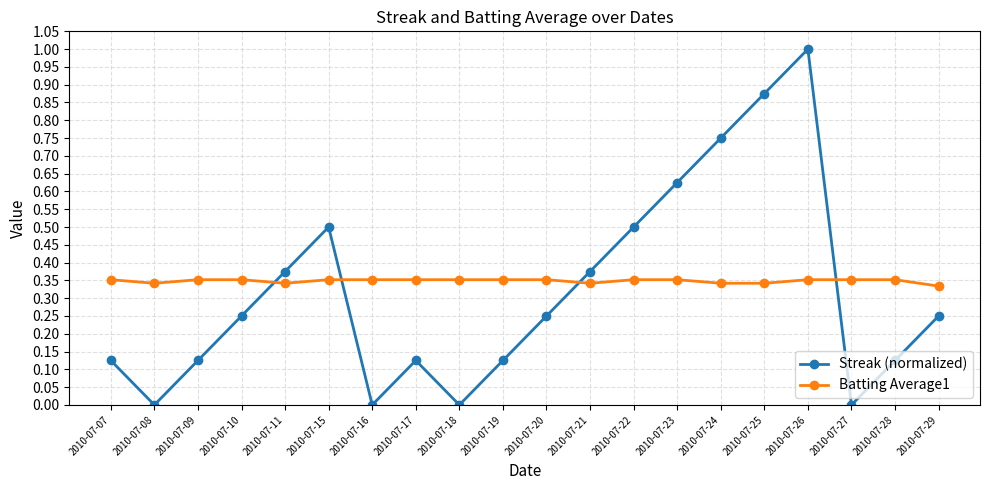

Where is the first local minimum for Streak (normalized)?

2010-07-08